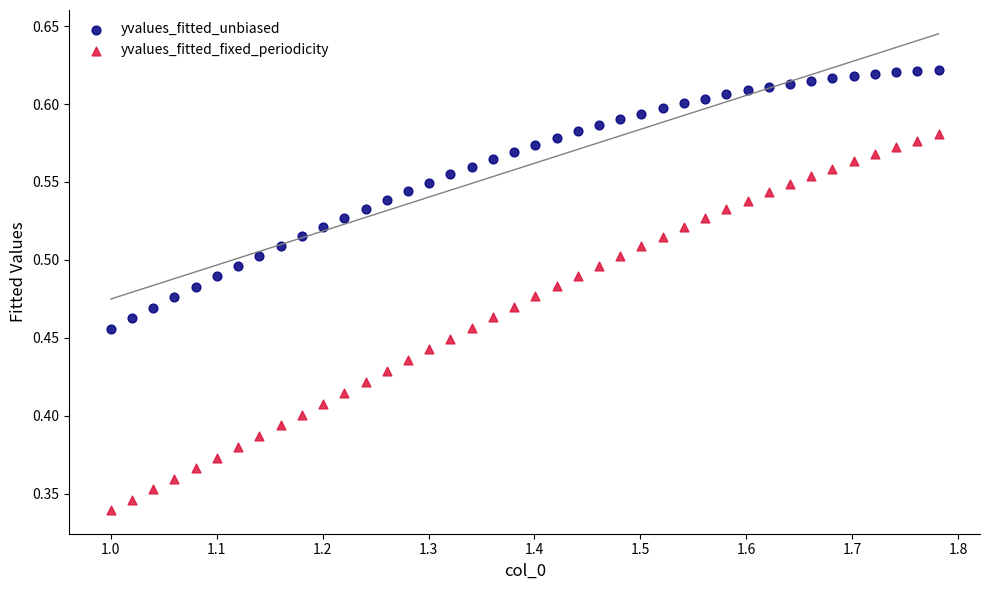

Which series contains the lowest Y value?

yvalues_fitted_fixed_periodicity